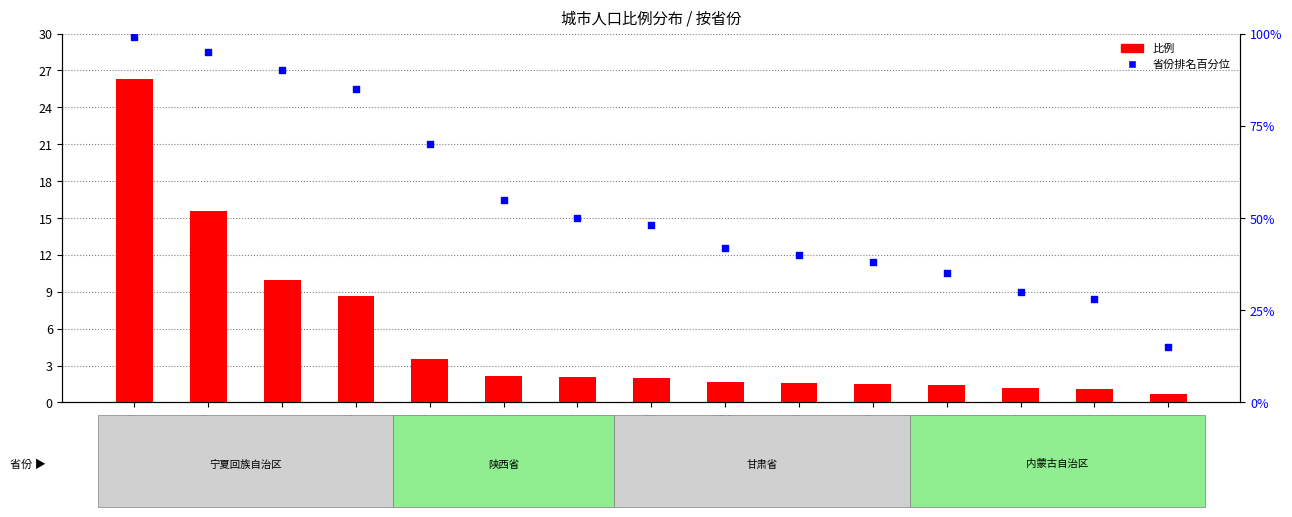

What is the total value across all series at 兰州市?

41.6